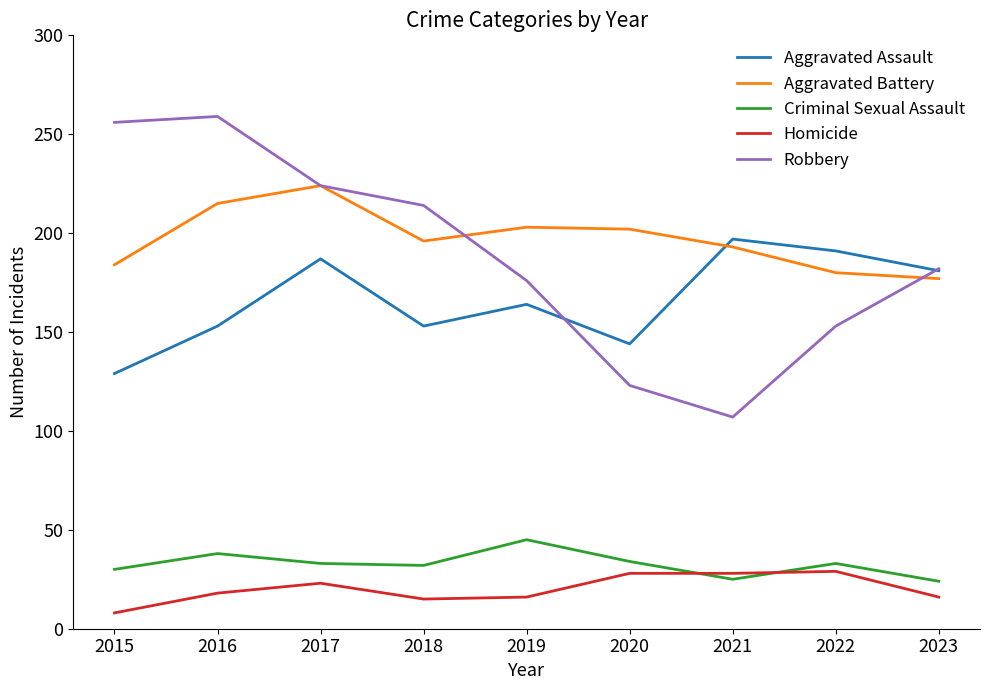

At which label does Robbery reach its minimum?

2021